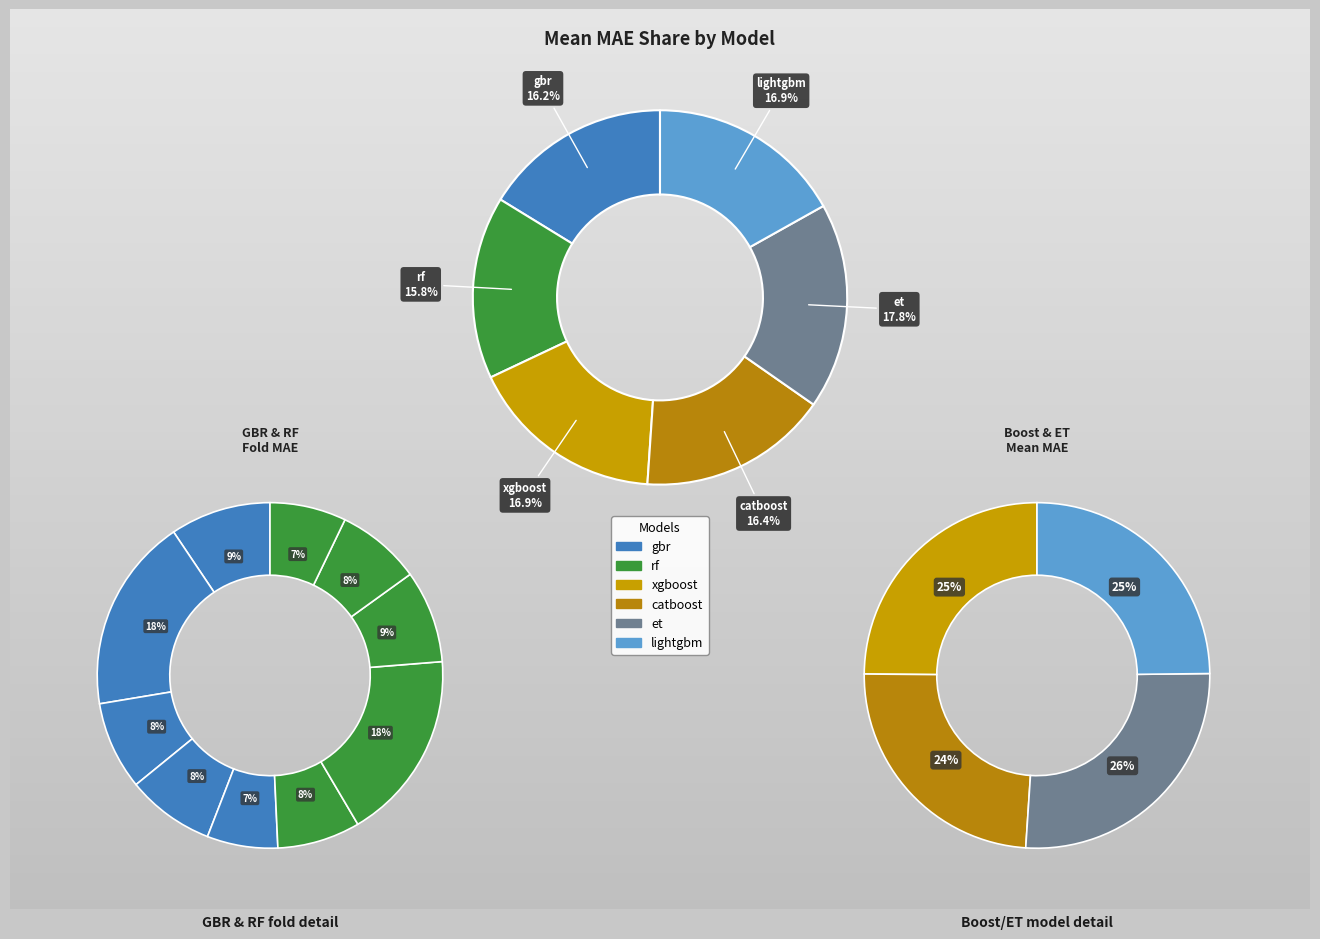

What is the total percentage of et and lightgbm?

34.7%